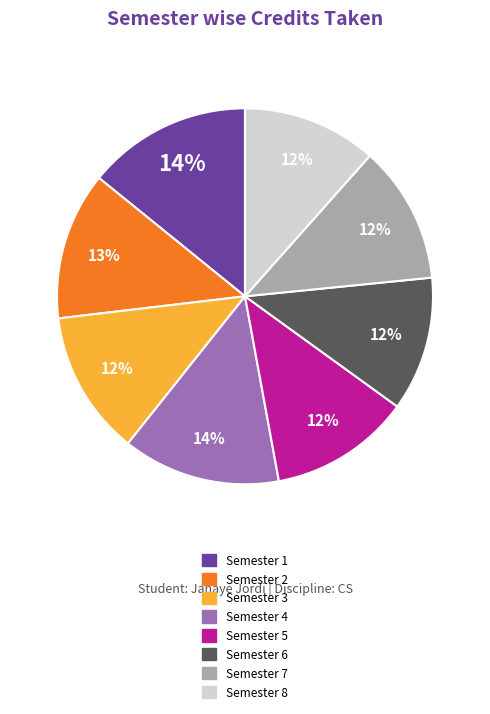

Combined, do Semester 3 and Semester 1 account for over 50%?

No